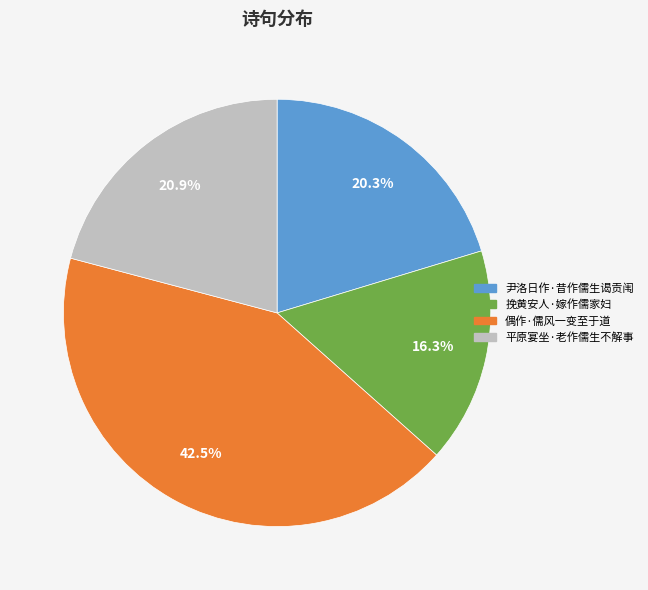

Which has a higher value, 尹洛日作·昔作儒生谒贡闱 or 偶作·儒风一变至于道?

偶作·儒风一变至于道